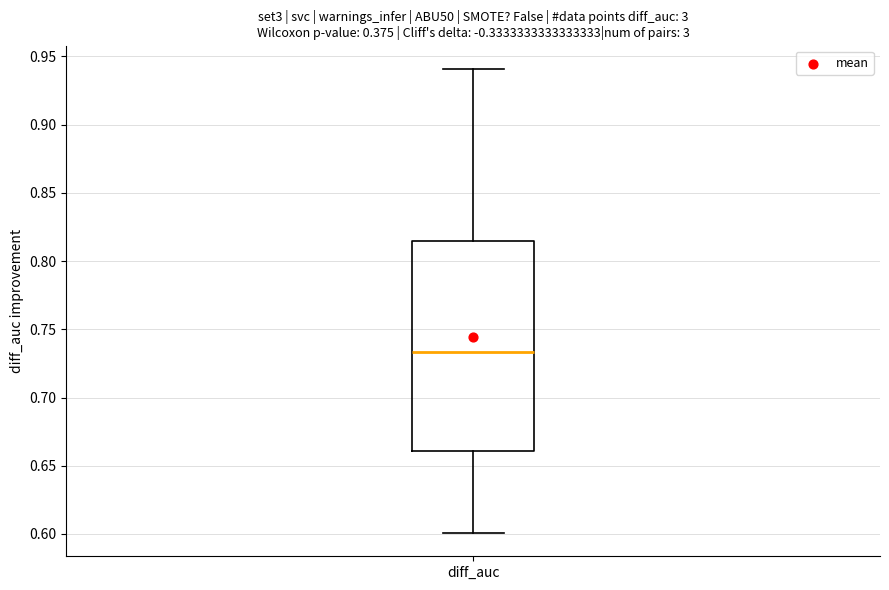

Transcribe this box plot: give where the median line is, the range the box spans, and where the two whiskers end, as read against the y-axis. The values are not printed on the chart, so give them approximately, as read against the axis.

median 0.735, box 0.660 to 0.815, whiskers 0.600 to 0.940